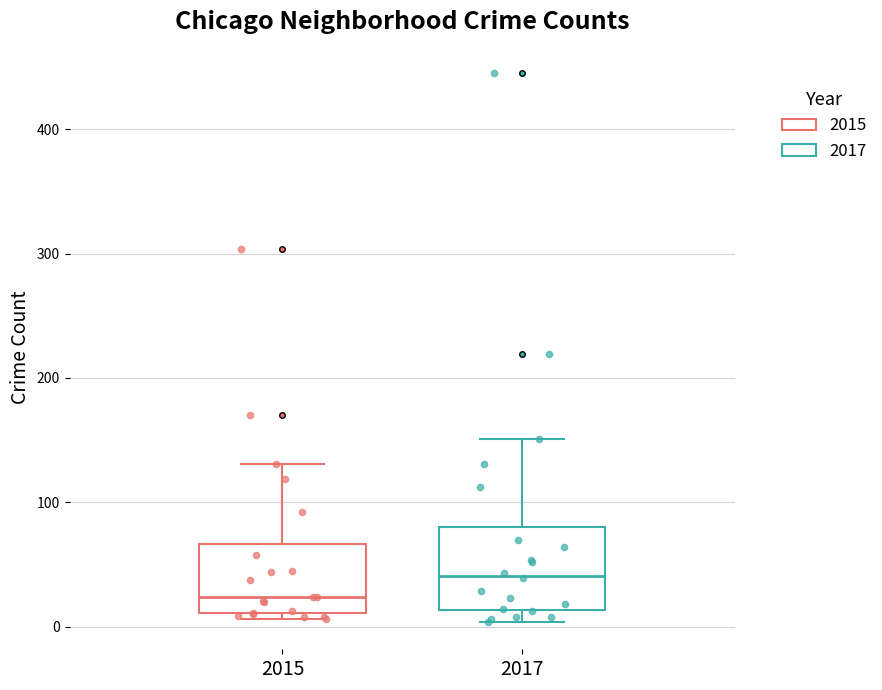

Where does the upper whisker of the box at x = 2015 end on the y-axis? The values are not printed on the chart, so give them approximately, as read against the axis.

130